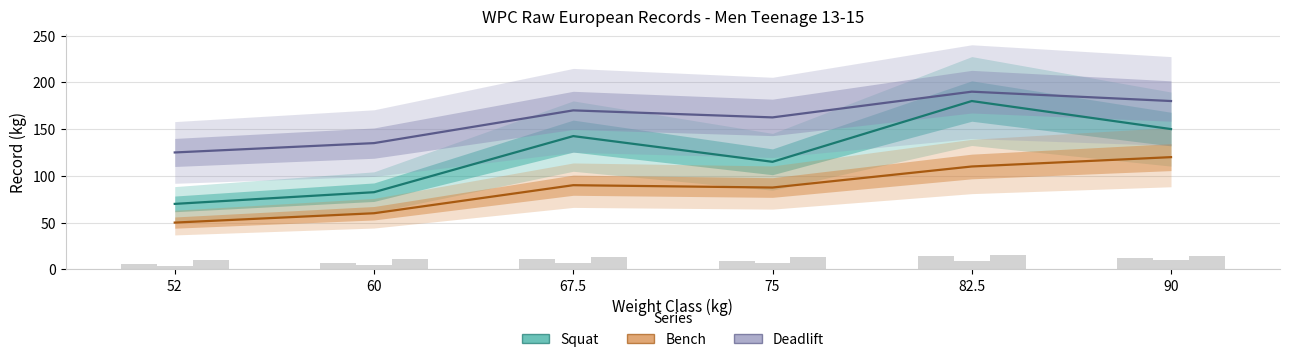

What is the maximum value shown in the chart?

190.0